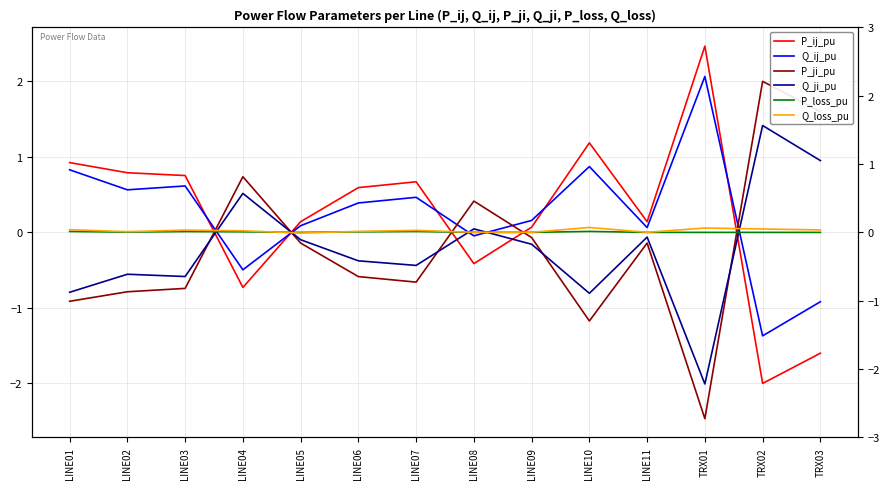

Is the value of Q_ij_pu at LINE05 greater than the value of P_loss_pu at LINE04?

Yes